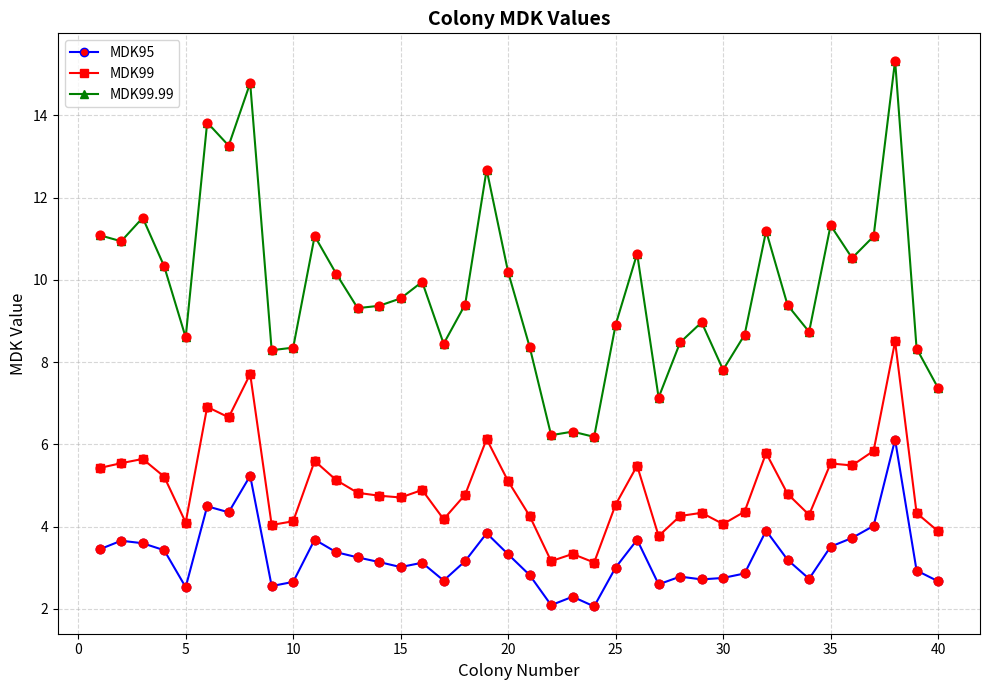

True or false: MDK99 and MDK99.99 intersect in this chart.

False